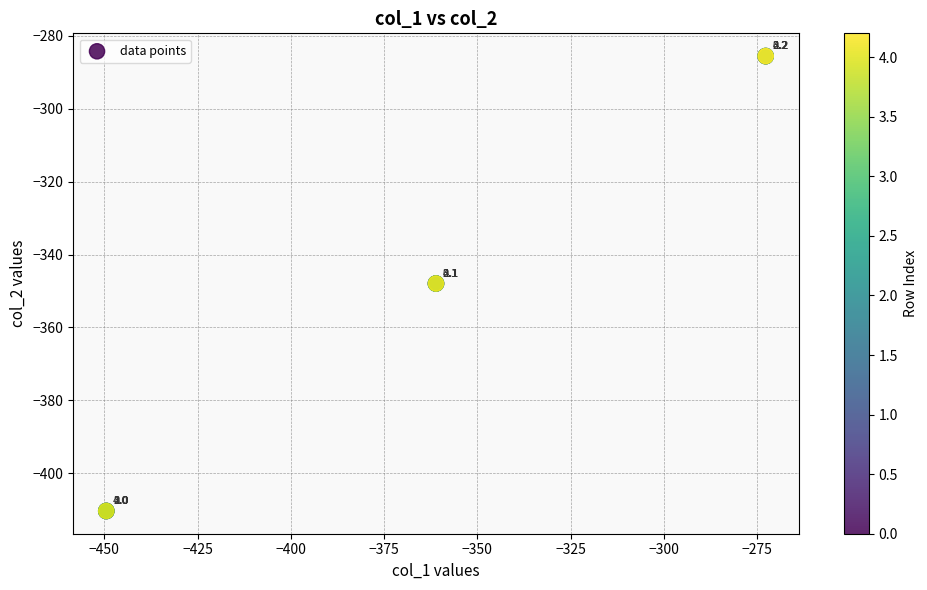

What Y value in the scatter plot is closest to -347?

-347.9